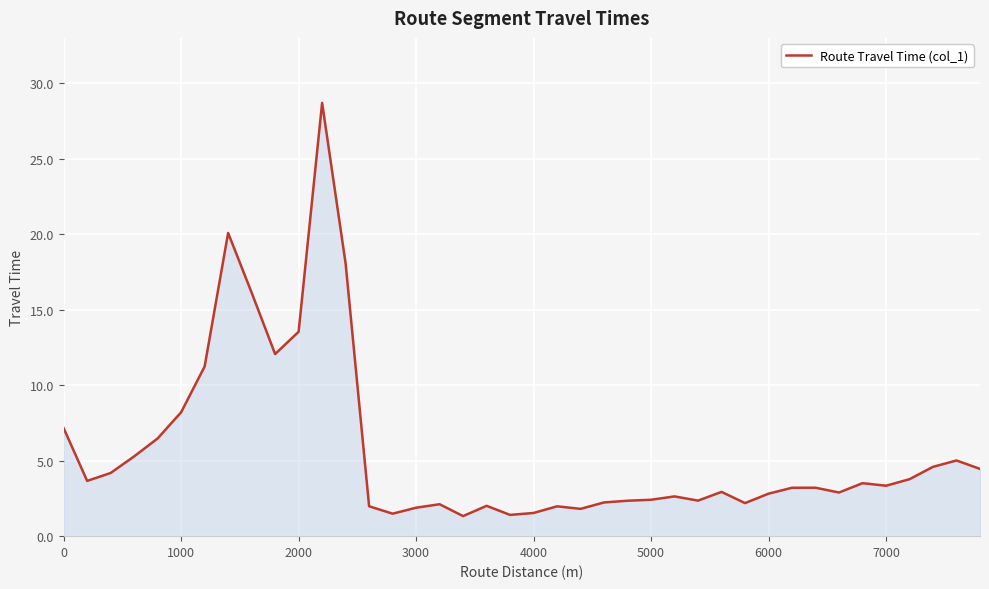

What is the difference between the maximum and minimum values?

27.4